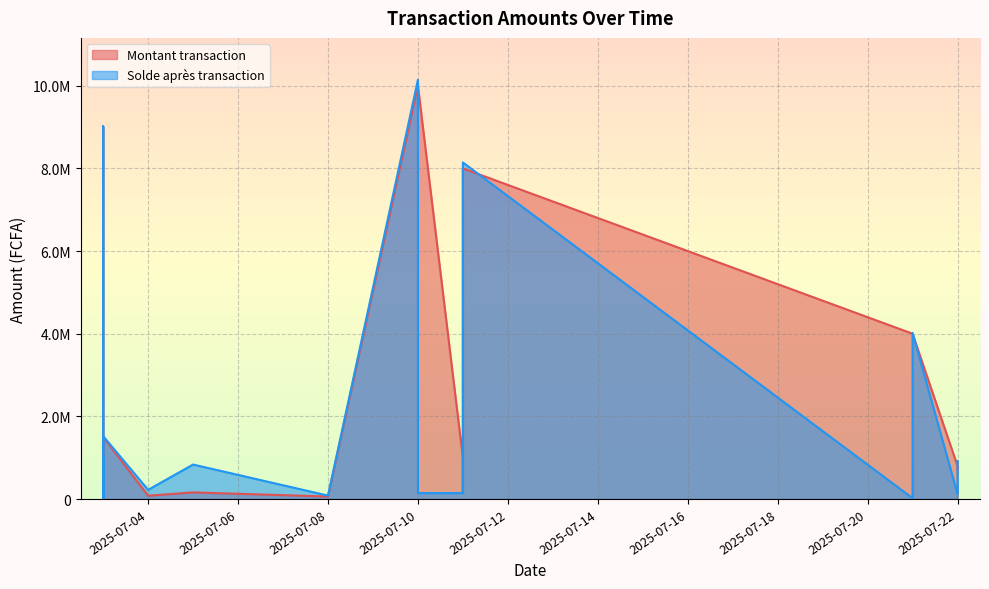

Is the value of Montant transaction at 2025-07-03 greater than the value of Solde après transaction at 2025-07-03?

No